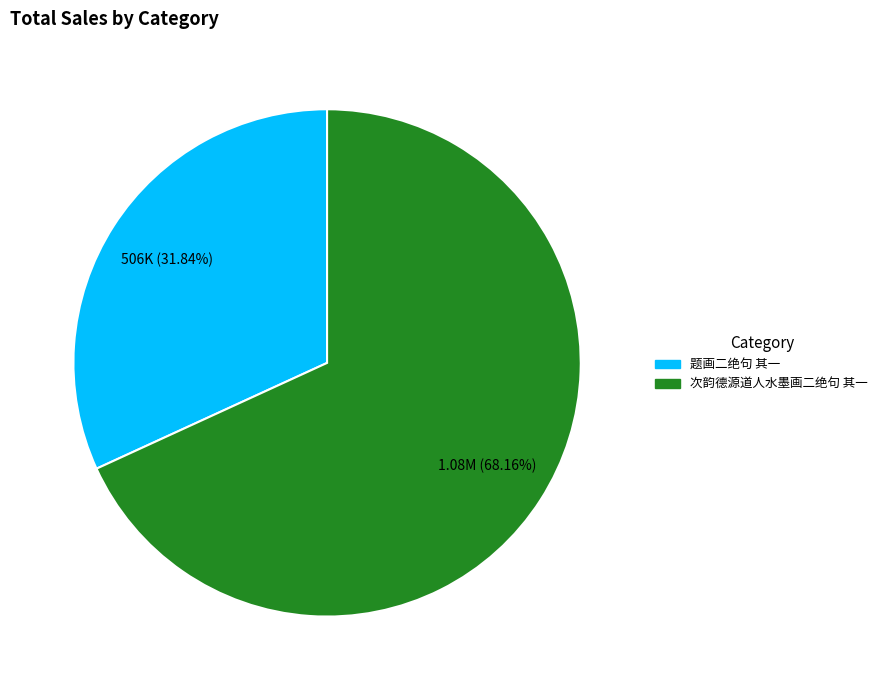

Which slice represents more than half of the pie?

次韵德源道人水墨画二绝句 其一